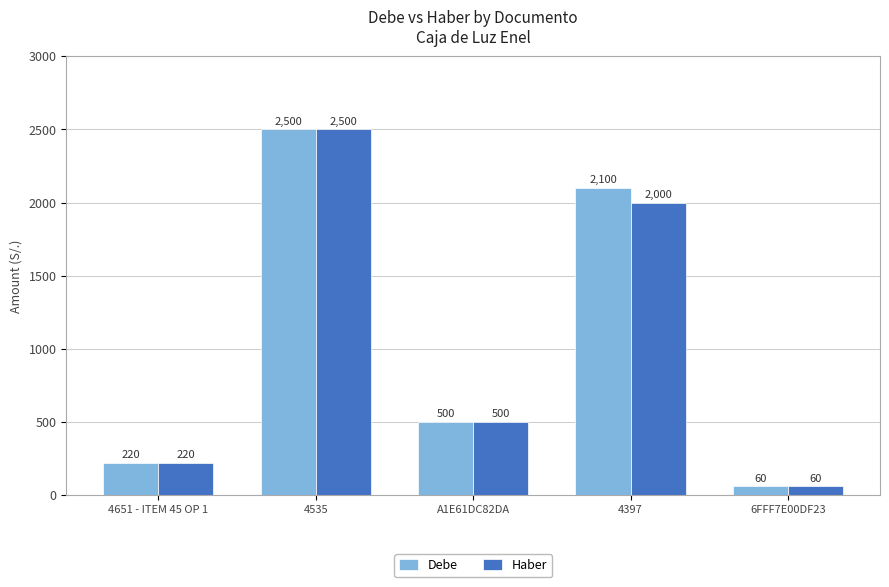

Reading left to right, list all the values displayed in this chart.

Debe: 220	2500	500	2100	60
Haber: 220	2500	500	2000	60